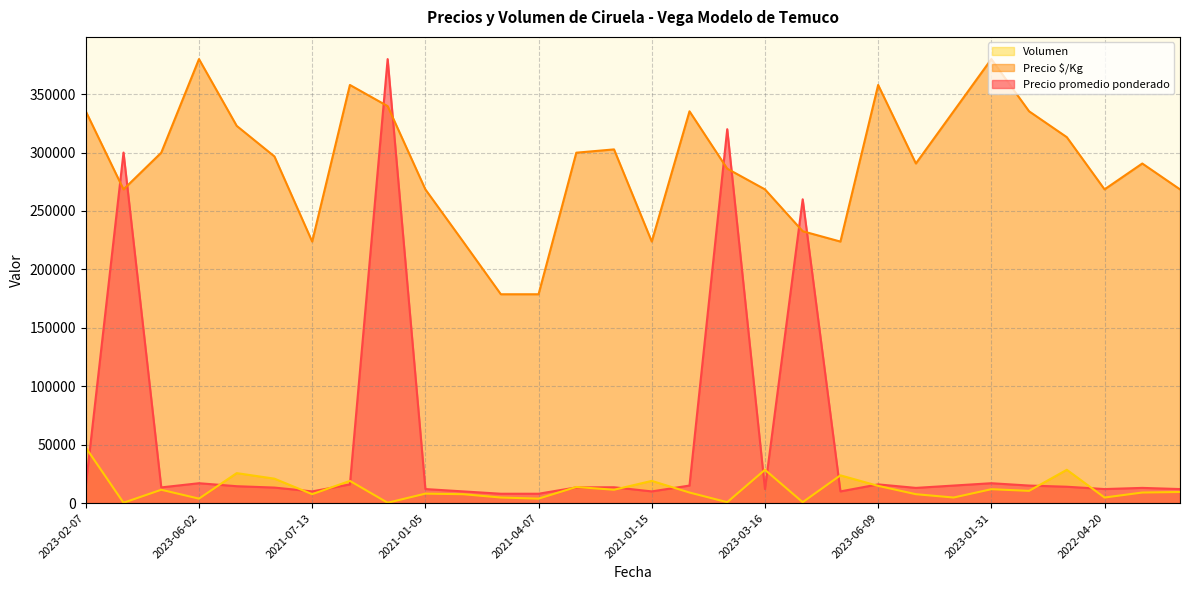

The value of Precio promedio ponderado at 2023-02-27 is 66534.6. True or false?

False